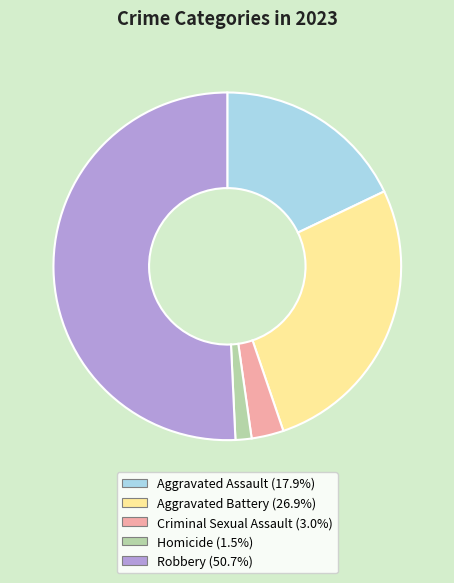

Is Robbery the majority of the pie?

Yes